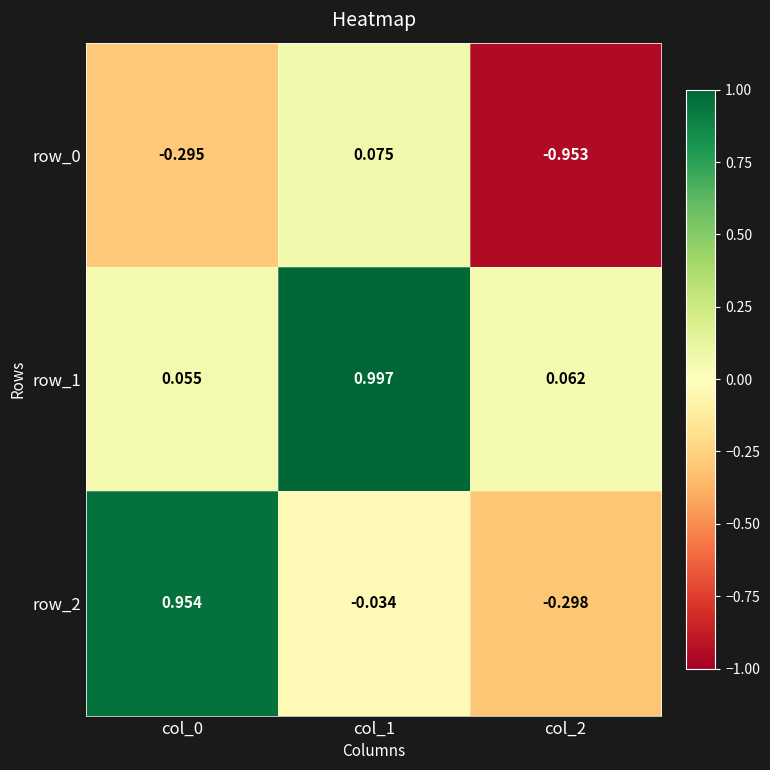

What is the sum of the row_0 values at col_2 and col_1?

-0.9